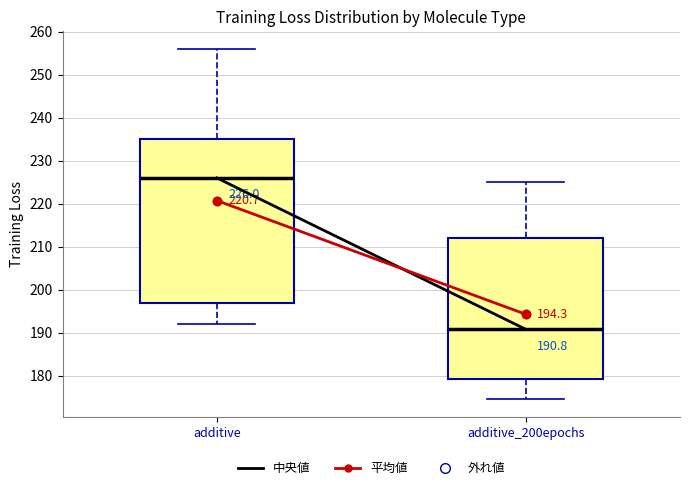

Which box is the tallest, from its lower edge to its upper edge?

additive